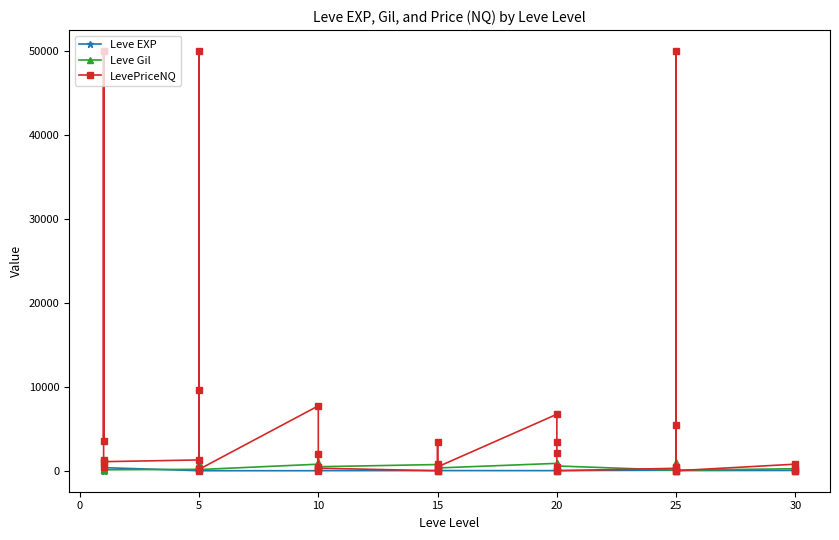

Count the number of categories in the chart.

40